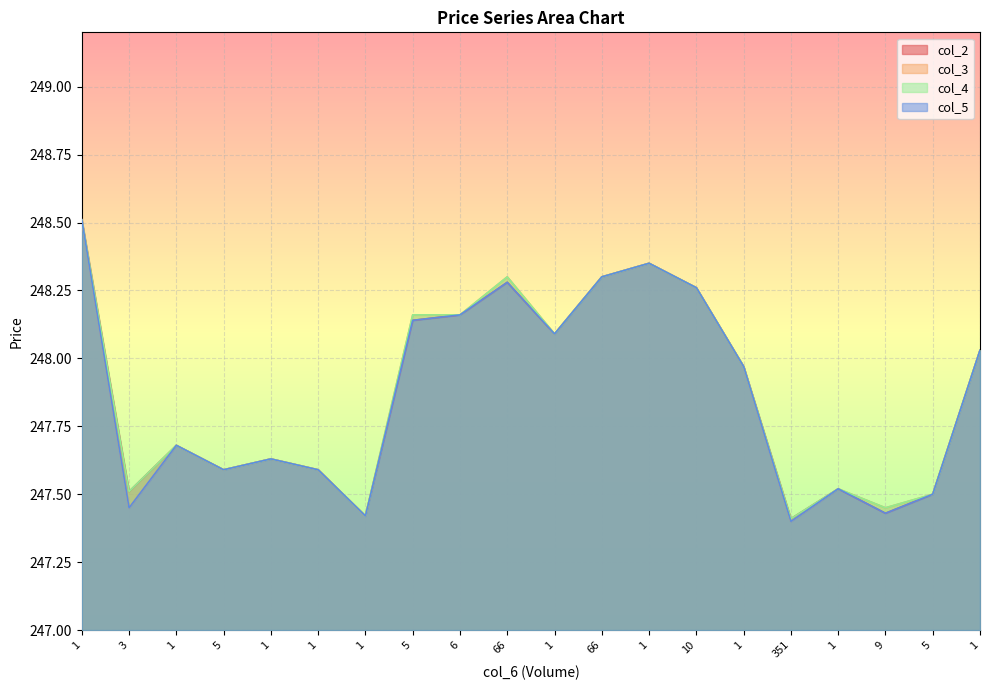

Between 1 and 1, which is larger?

1